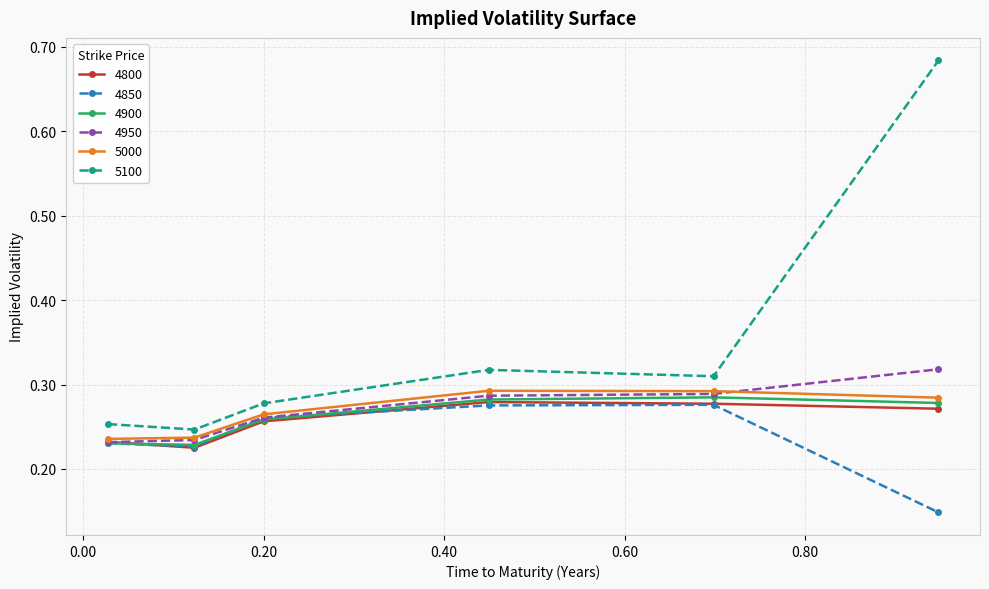

At how many categories does at least one series exceed 0?

6